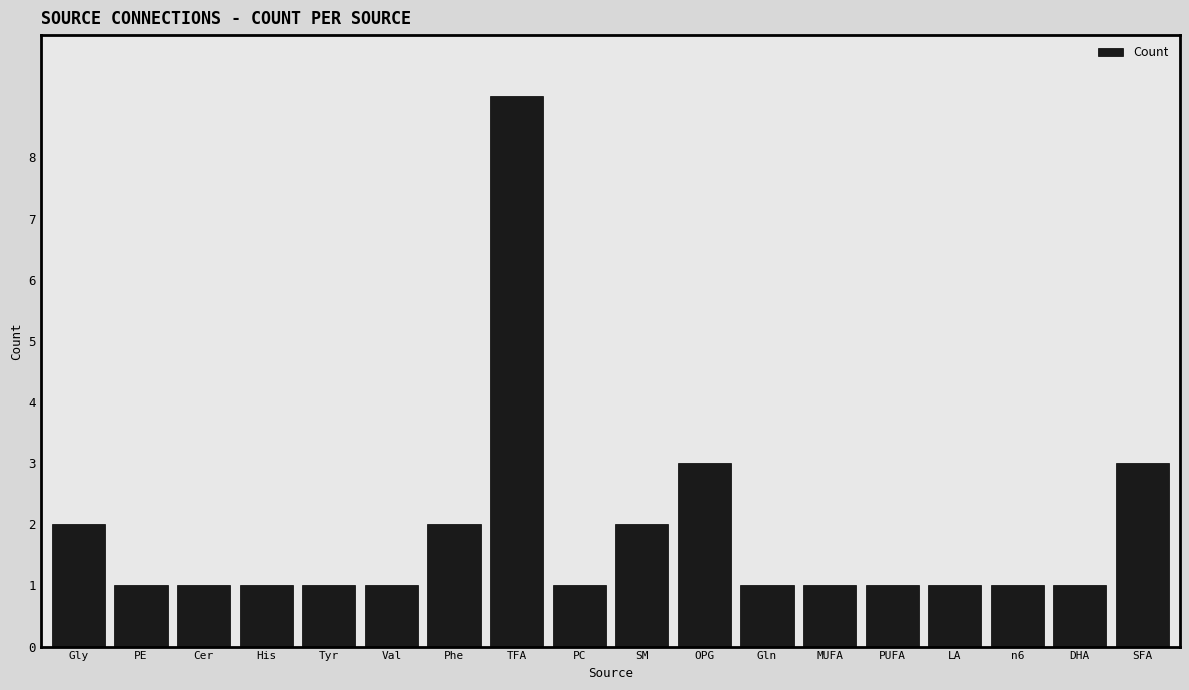

Reading left to right, what are all the values shown in this chart?

2	1	1	1	1	1	2	9	1	2	3	1	1	1	1	1	1	3